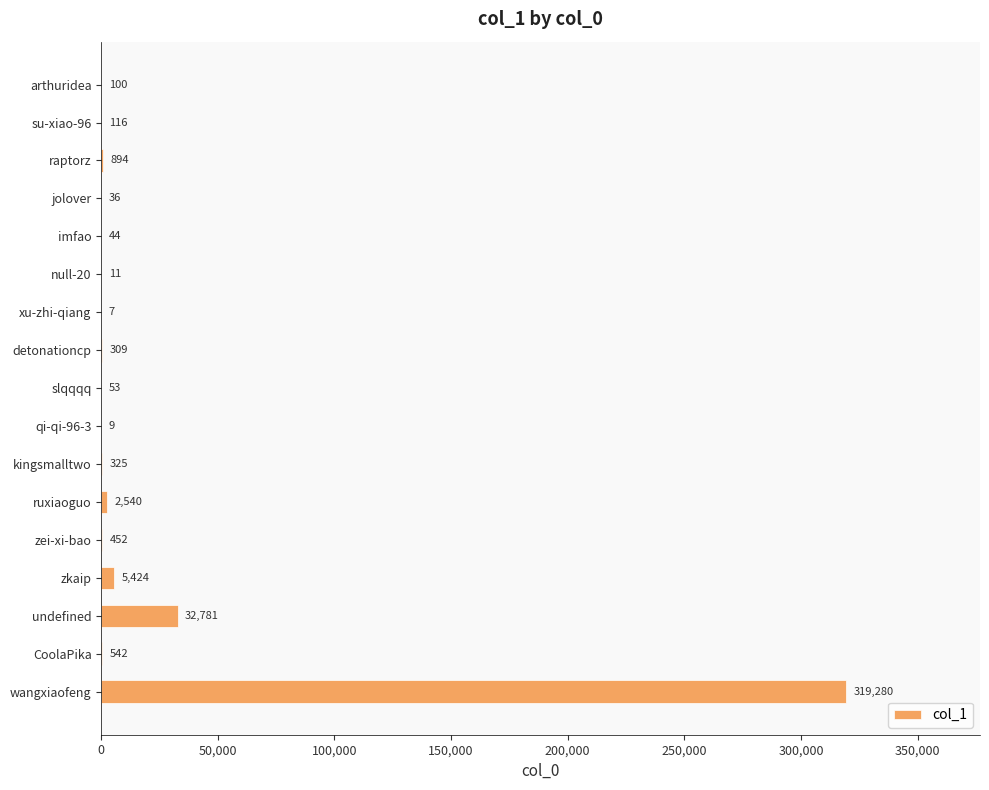

The value at undefined is 32781. True or false?

True